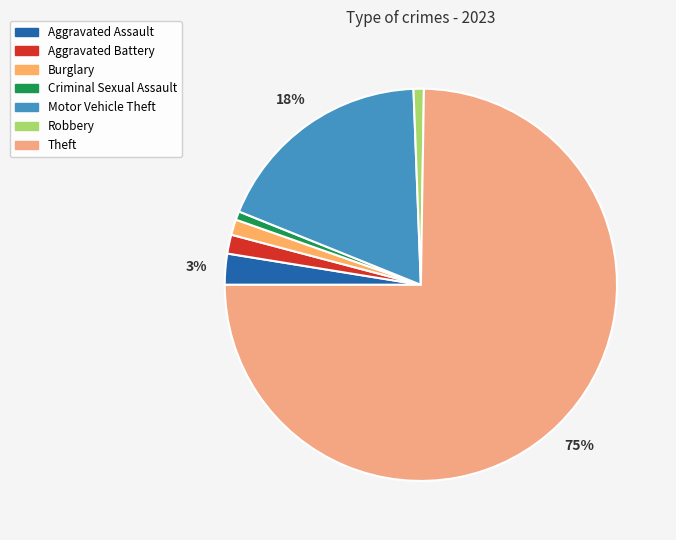

How many slices are in this pie chart?

7